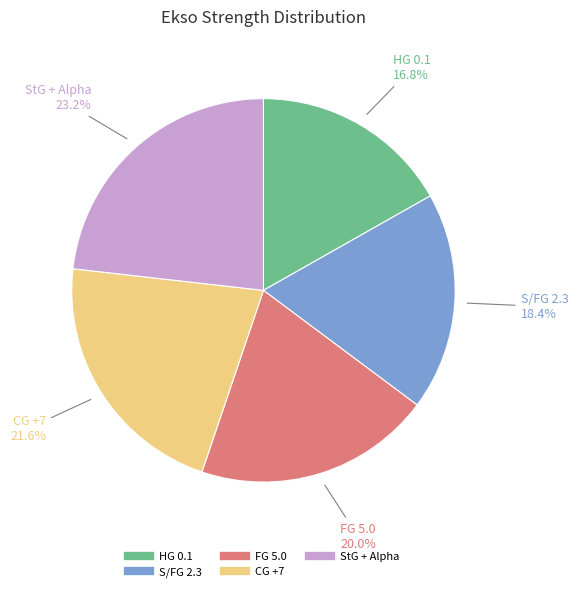

To the nearest percent, what is the difference between the largest and smallest slice percentages?

6%